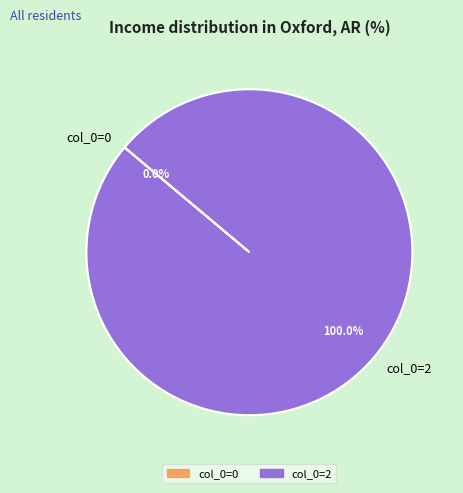

Which slice is the smallest?

col_0=0